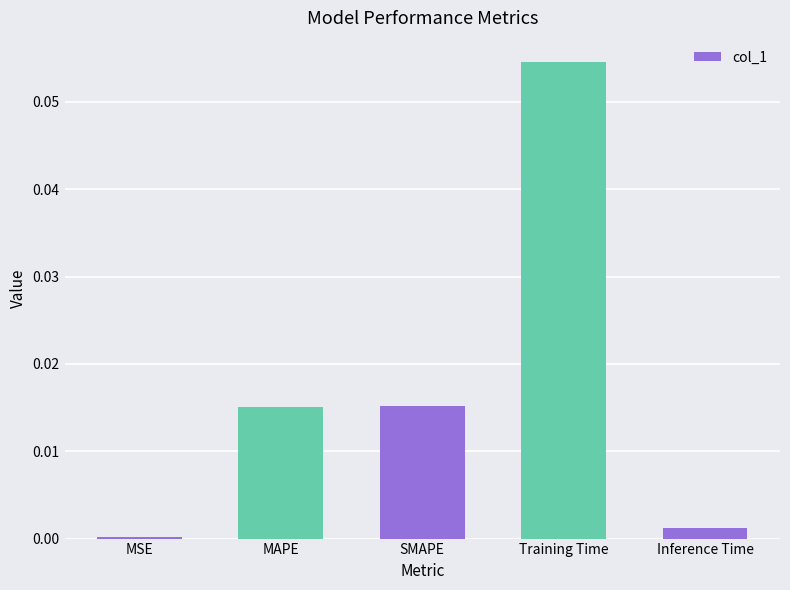

Which label corresponds to the largest value in the chart?

Training Time